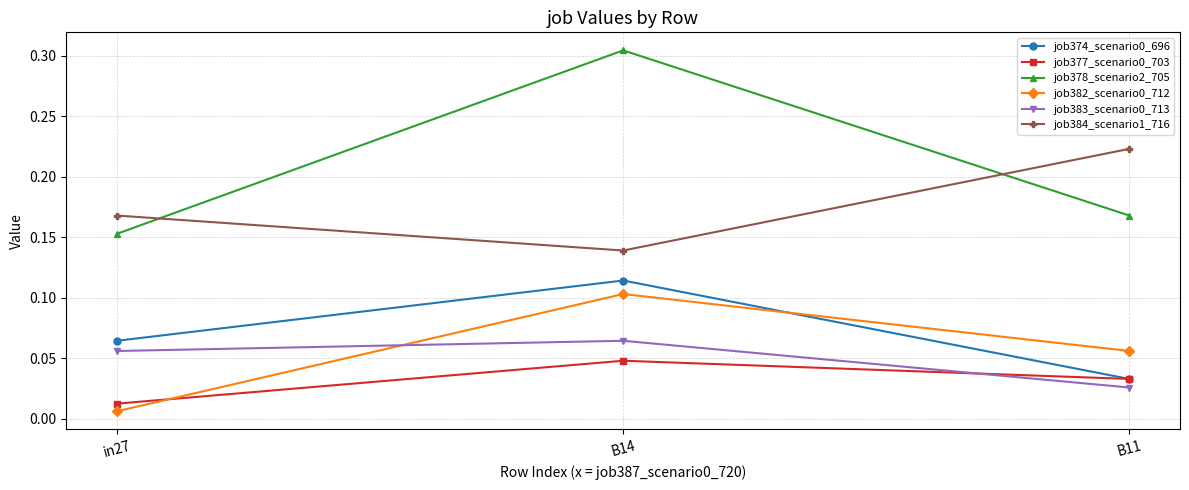

Where is job377_scenario0_703 nearest to the value 0?

in27